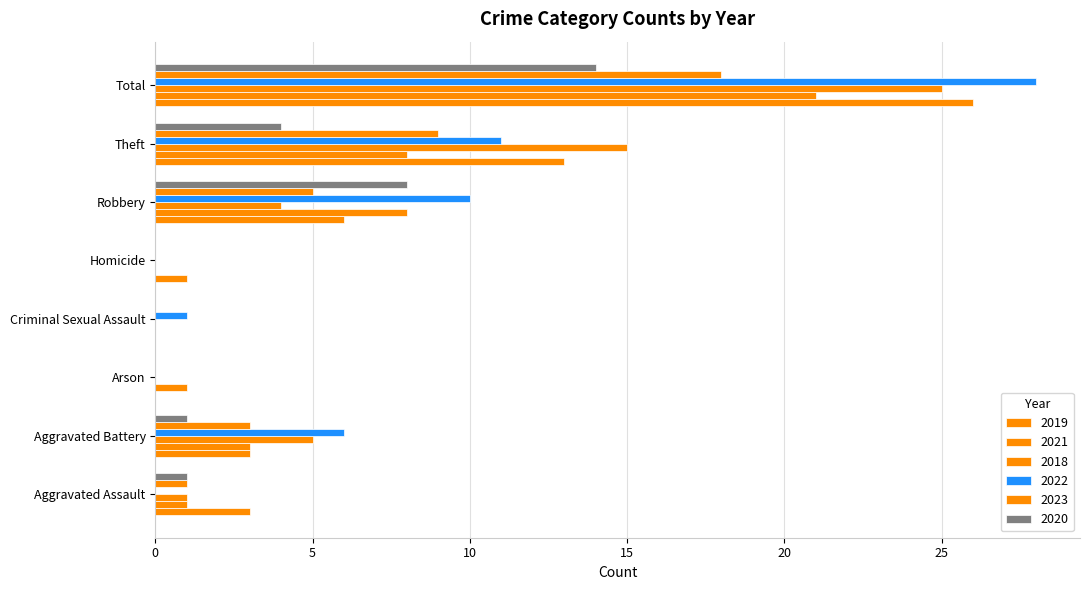

Count the number of data series in this chart.

6